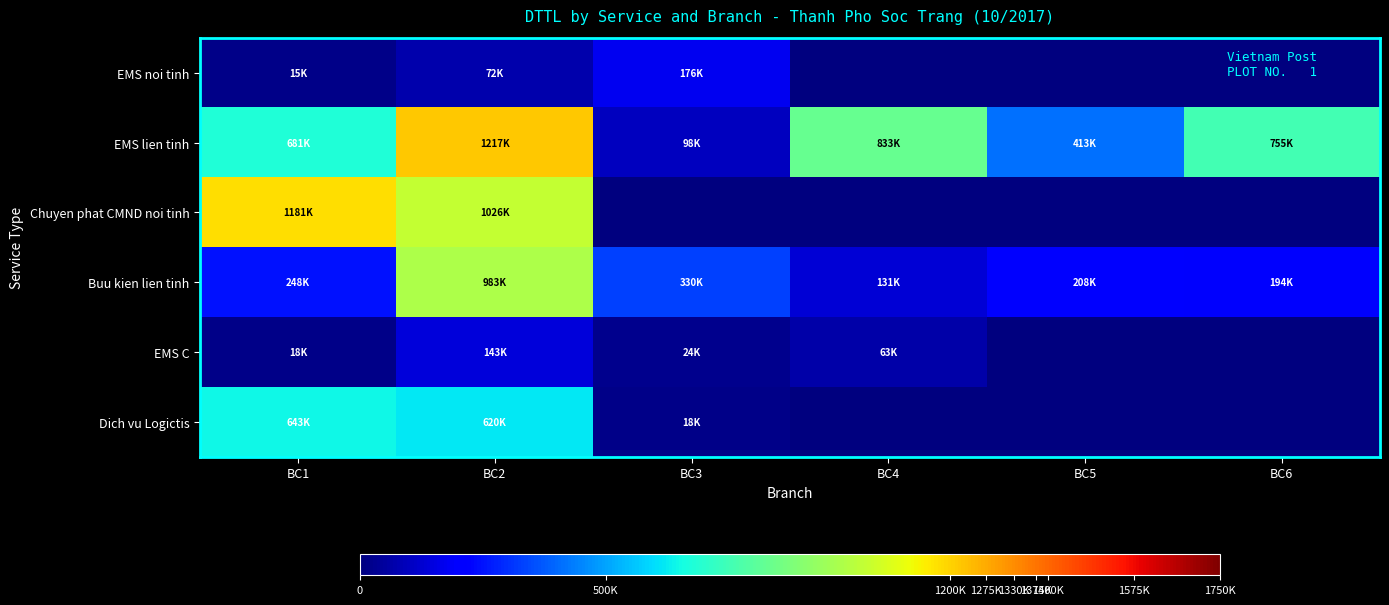

Which series has the widest spread of values?

Chuyen phat CMND noi tinh